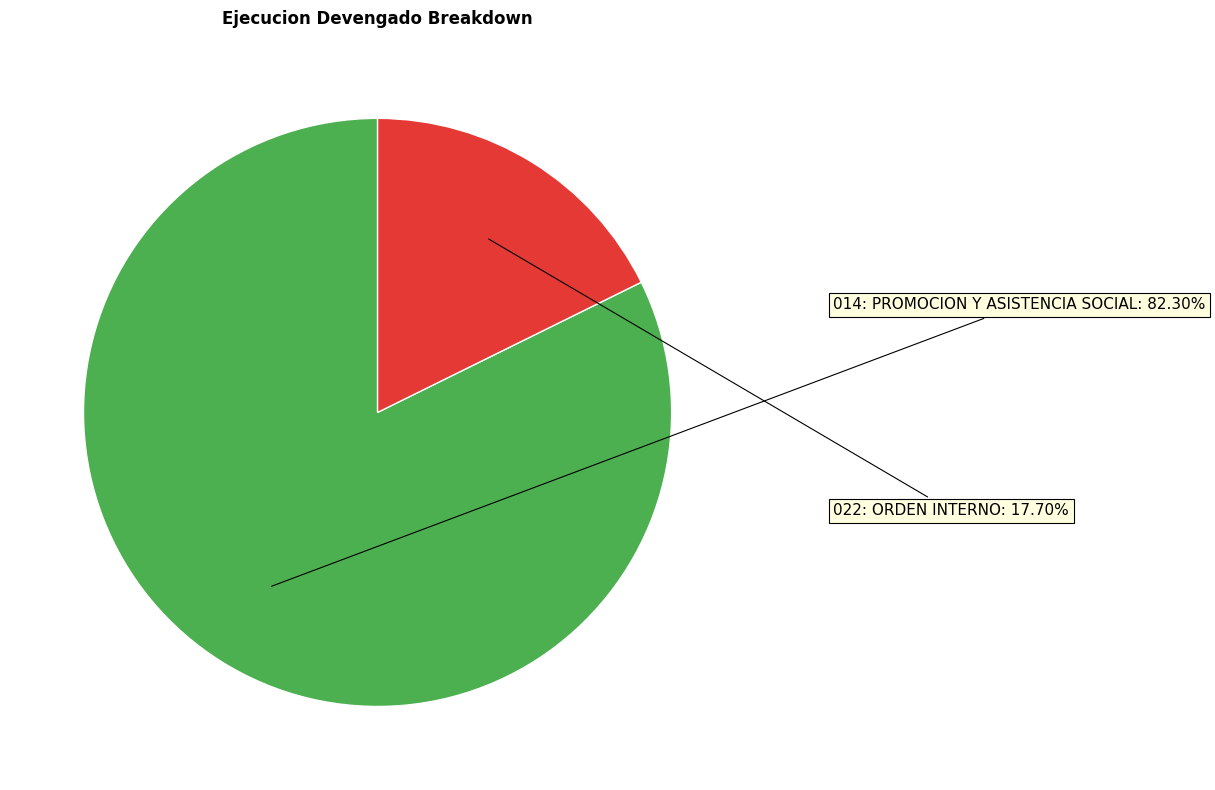

What percentage is the 014: PROMOCION Y ASISTENCIA SOCIAL slice, to the nearest percent?

82%